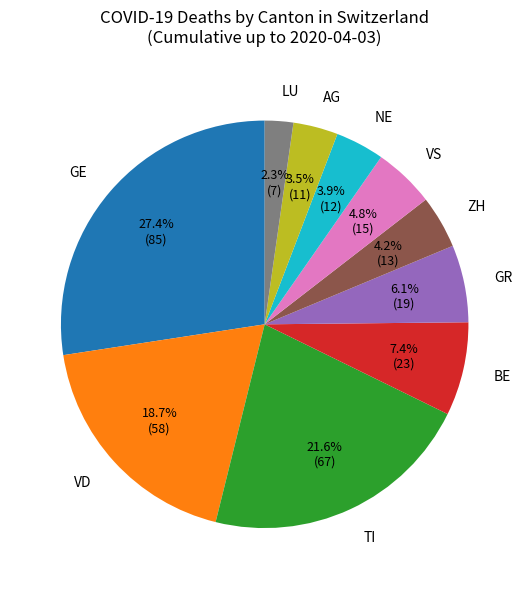

Combined, do GR and GE account for over 50%?

No